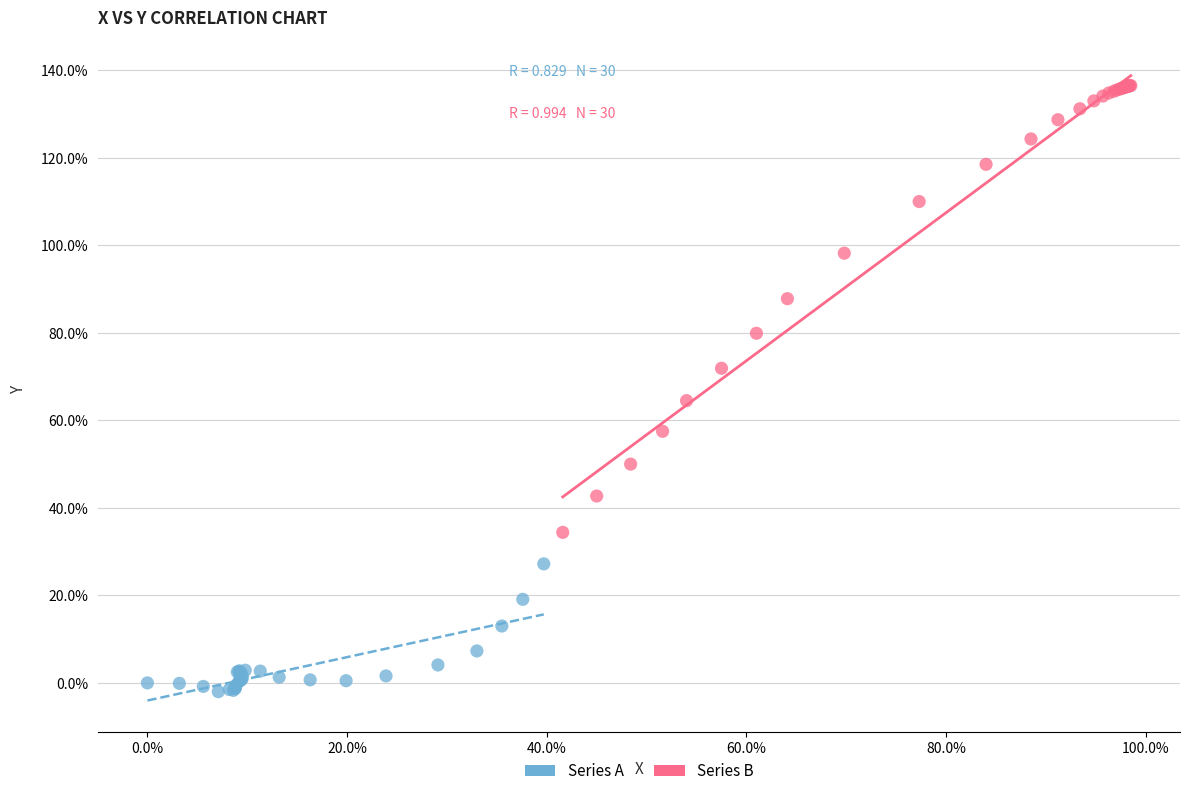

Which series has the widest spread of Y values?

Series B